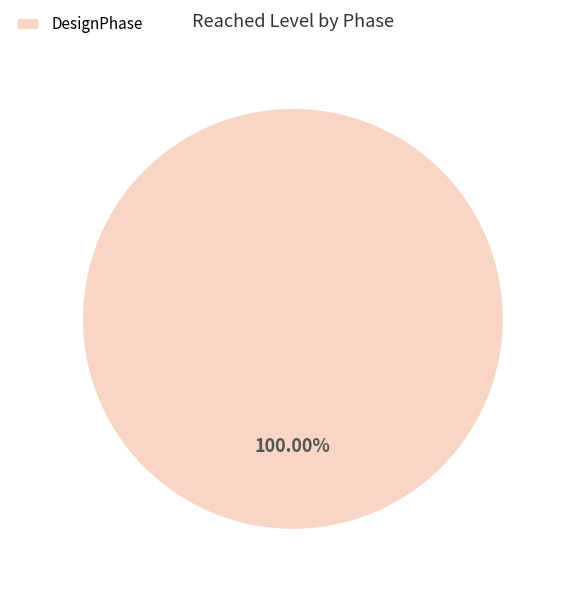

Rank the categories by value from lowest to highest.

DesignPhase